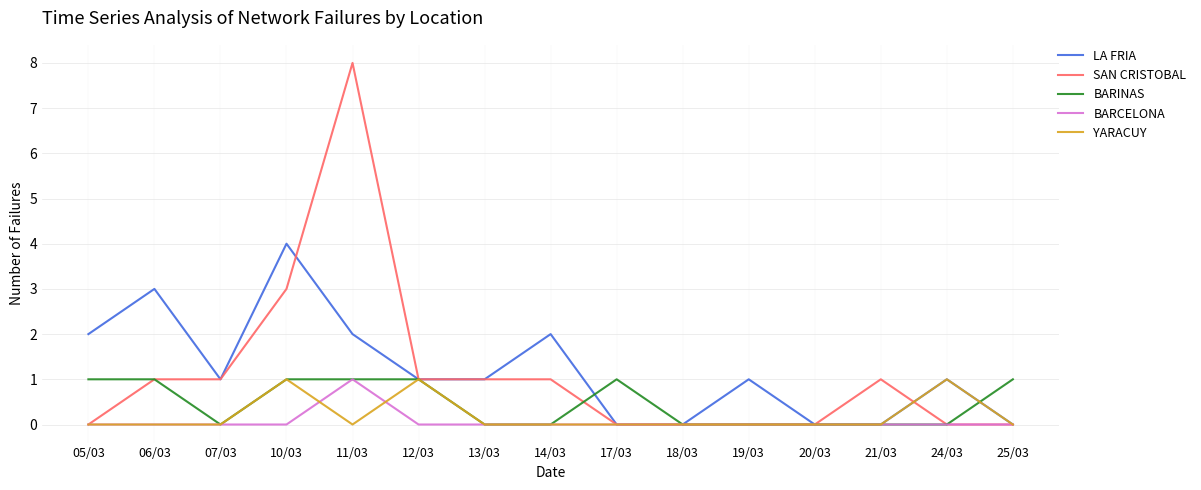

True or false: BARCELONA has a value of 0 at 10/03.

True